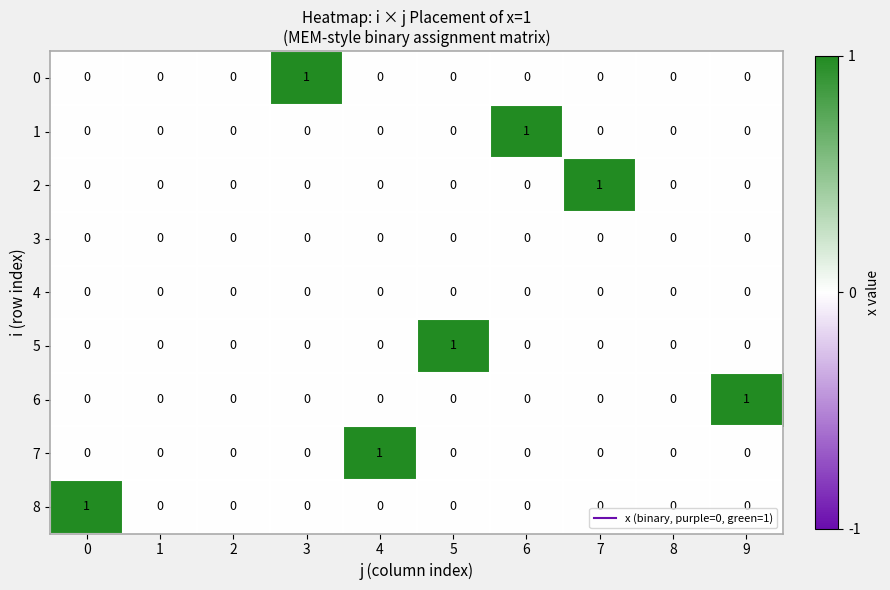

Is it true that 1 equals -1 at 1?

False